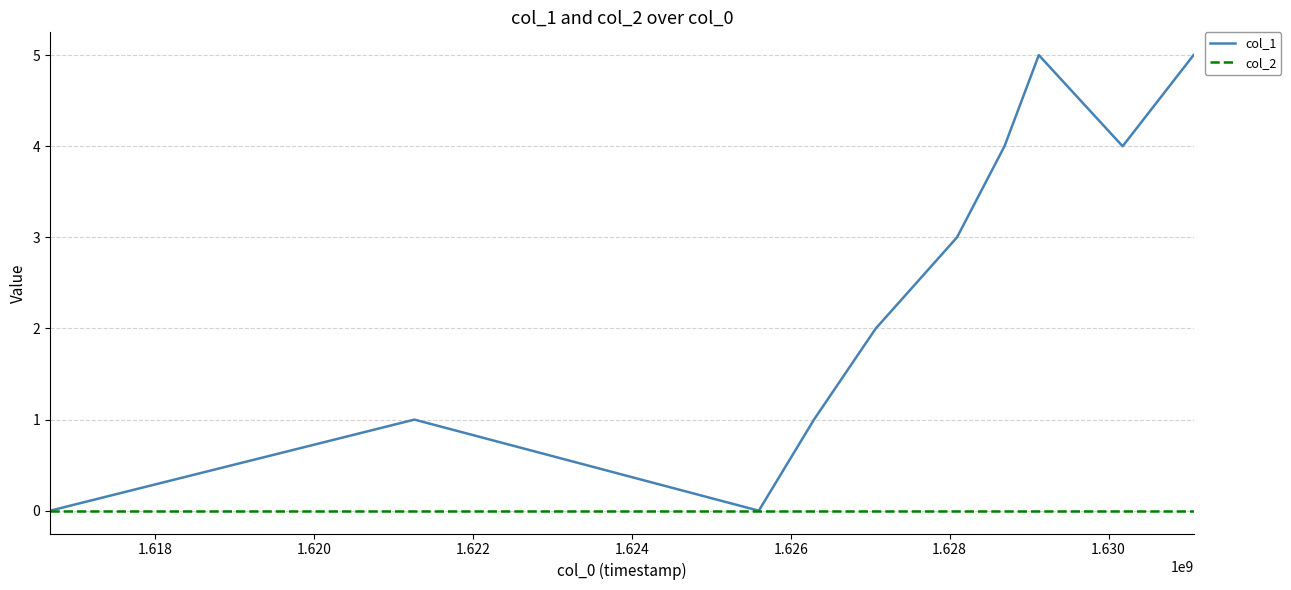

What is the maximum value shown in the chart?

5